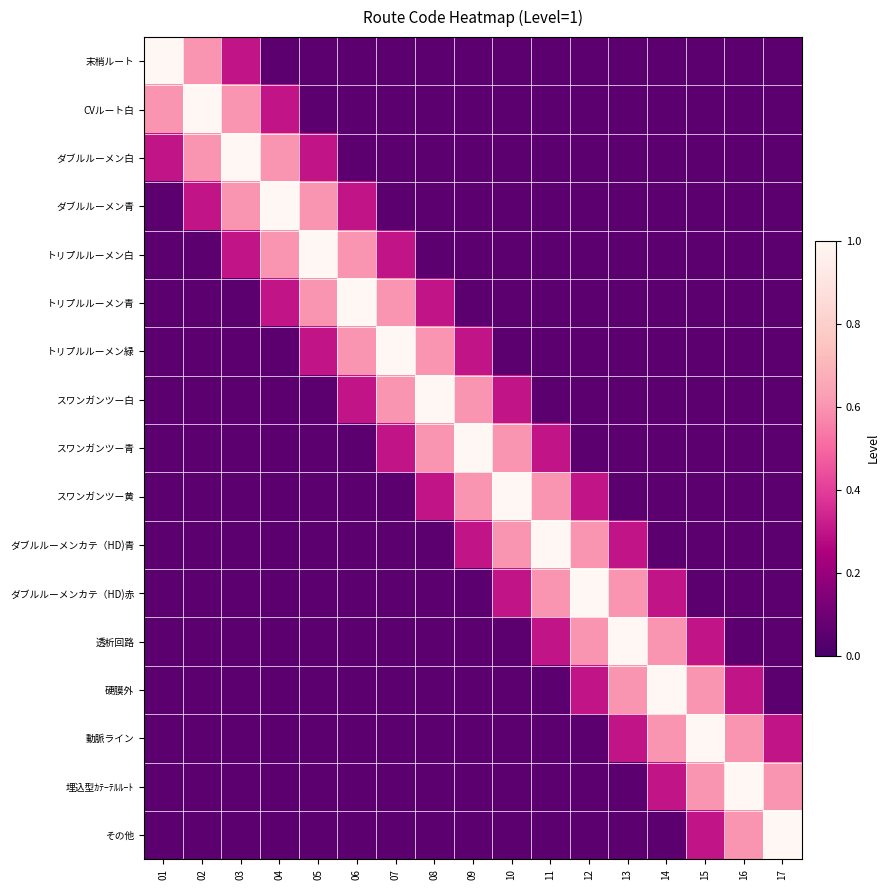

Reading left to right, what are all the values shown in this chart?

末梢ルート: 01=1.0	02=0.6	03=0.3	04=0.1	05=0.1	06=0.1	07=0.1	08=0.1	09=0.1	10=0.1	11=0.1	12=0.1	13=0.1	14=0.1	15=0.1	16=0.1	17=0.1
CVルート白: 01=0.6	02=1.0	03=0.6	04=0.3	05=0.1	06=0.1	07=0.1	08=0.1	09=0.1	10=0.1	11=0.1	12=0.1	13=0.1	14=0.1	15=0.1	16=0.1	17=0.1
ダブルルーメン白: 01=0.3	02=0.6	03=1.0	04=0.6	05=0.3	06=0.1	07=0.1	08=0.1	09=0.1	10=0.1	11=0.1	12=0.1	13=0.1	14=0.1	15=0.1	16=0.1	17=0.1
ダブルルーメン青: 01=0.1	02=0.3	03=0.6	04=1.0	05=0.6	06=0.3	07=0.1	08=0.1	09=0.1	10=0.1	11=0.1	12=0.1	13=0.1	14=0.1	15=0.1	16=0.1	17=0.1
トリプルルーメン白: 01=0.1	02=0.1	03=0.3	04=0.6	05=1.0	06=0.6	07=0.3	08=0.1	09=0.1	10=0.1	11=0.1	12=0.1	13=0.1	14=0.1	15=0.1	16=0.1	17=0.1
トリプルルーメン青: 01=0.1	02=0.1	03=0.1	04=0.3	05=0.6	06=1.0	07=0.6	08=0.3	09=0.1	10=0.1	11=0.1	12=0.1	13=0.1	14=0.1	15=0.1	16=0.1	17=0.1
トリプルルーメン緑: 01=0.1	02=0.1	03=0.1	04=0.1	05=0.3	06=0.6	07=1.0	08=0.6	09=0.3	10=0.1	11=0.1	12=0.1	13=0.1	14=0.1	15=0.1	16=0.1	17=0.1
スワンガンツー白: 01=0.1	02=0.1	03=0.1	04=0.1	05=0.1	06=0.3	07=0.6	08=1.0	09=0.6	10=0.3	11=0.1	12=0.1	13=0.1	14=0.1	15=0.1	16=0.1	17=0.1
スワンガンツー青: 01=0.1	02=0.1	03=0.1	04=0.1	05=0.1	06=0.1	07=0.3	08=0.6	09=1.0	10=0.6	11=0.3	12=0.1	13=0.1	14=0.1	15=0.1	16=0.1	17=0.1
スワンガンツー黄: 01=0.1	02=0.1	03=0.1	04=0.1	05=0.1	06=0.1	07=0.1	08=0.3	09=0.6	10=1.0	11=0.6	12=0.3	13=0.1	14=0.1	15=0.1	16=0.1	17=0.1
ダブルルーメンカテ（HD)青: 01=0.1	02=0.1	03=0.1	04=0.1	05=0.1	06=0.1	07=0.1	08=0.1	09=0.3	10=0.6	11=1.0	12=0.6	13=0.3	14=0.1	15=0.1	16=0.1	17=0.1
ダブルルーメンカテ（HD)赤: 01=0.1	02=0.1	03=0.1	04=0.1	05=0.1	06=0.1	07=0.1	08=0.1	09=0.1	10=0.3	11=0.6	12=1.0	13=0.6	14=0.3	15=0.1	16=0.1	17=0.1
透析回路: 01=0.1	02=0.1	03=0.1	04=0.1	05=0.1	06=0.1	07=0.1	08=0.1	09=0.1	10=0.1	11=0.3	12=0.6	13=1.0	14=0.6	15=0.3	16=0.1	17=0.1
硬膜外: 01=0.1	02=0.1	03=0.1	04=0.1	05=0.1	06=0.1	07=0.1	08=0.1	09=0.1	10=0.1	11=0.1	12=0.3	13=0.6	14=1.0	15=0.6	16=0.3	17=0.1
動脈ライン: 01=0.1	02=0.1	03=0.1	04=0.1	05=0.1	06=0.1	07=0.1	08=0.1	09=0.1	10=0.1	11=0.1	12=0.1	13=0.3	14=0.6	15=1.0	16=0.6	17=0.3
埋込型ｶﾃｰﾃﾙﾙｰﾄ: 01=0.1	02=0.1	03=0.1	04=0.1	05=0.1	06=0.1	07=0.1	08=0.1	09=0.1	10=0.1	11=0.1	12=0.1	13=0.1	14=0.3	15=0.6	16=1.0	17=0.6
その他: 01=0.1	02=0.1	03=0.1	04=0.1	05=0.1	06=0.1	07=0.1	08=0.1	09=0.1	10=0.1	11=0.1	12=0.1	13=0.1	14=0.1	15=0.3	16=0.6	17=1.0